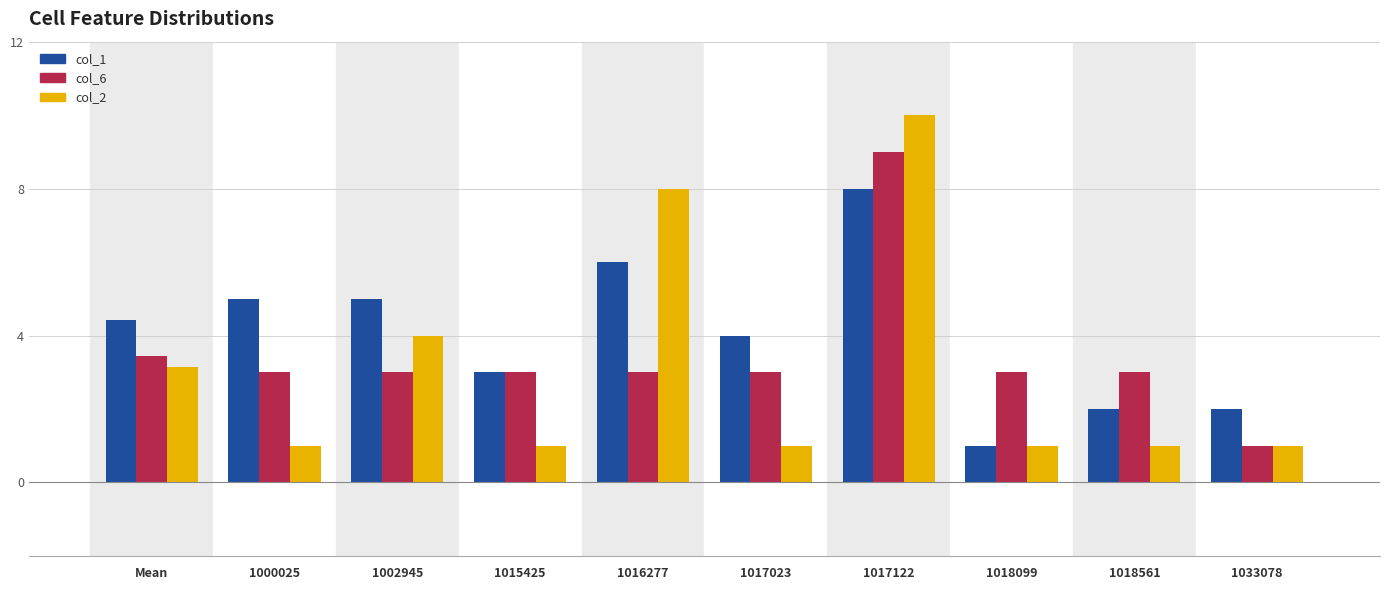

The value of col_2 at 1018099 is 1.0. True or false?

True